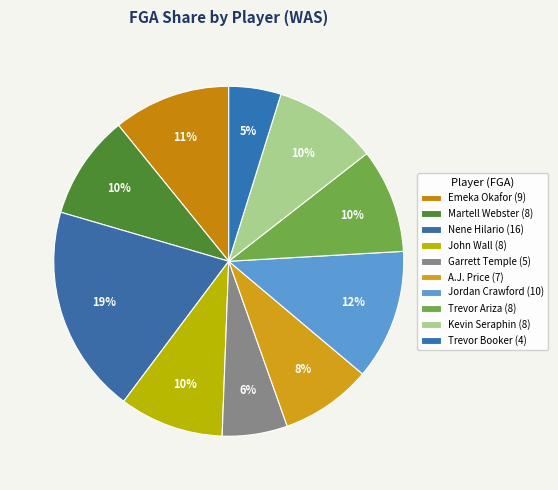

To the nearest percent, what is the difference between the largest and smallest slice percentages?

14%